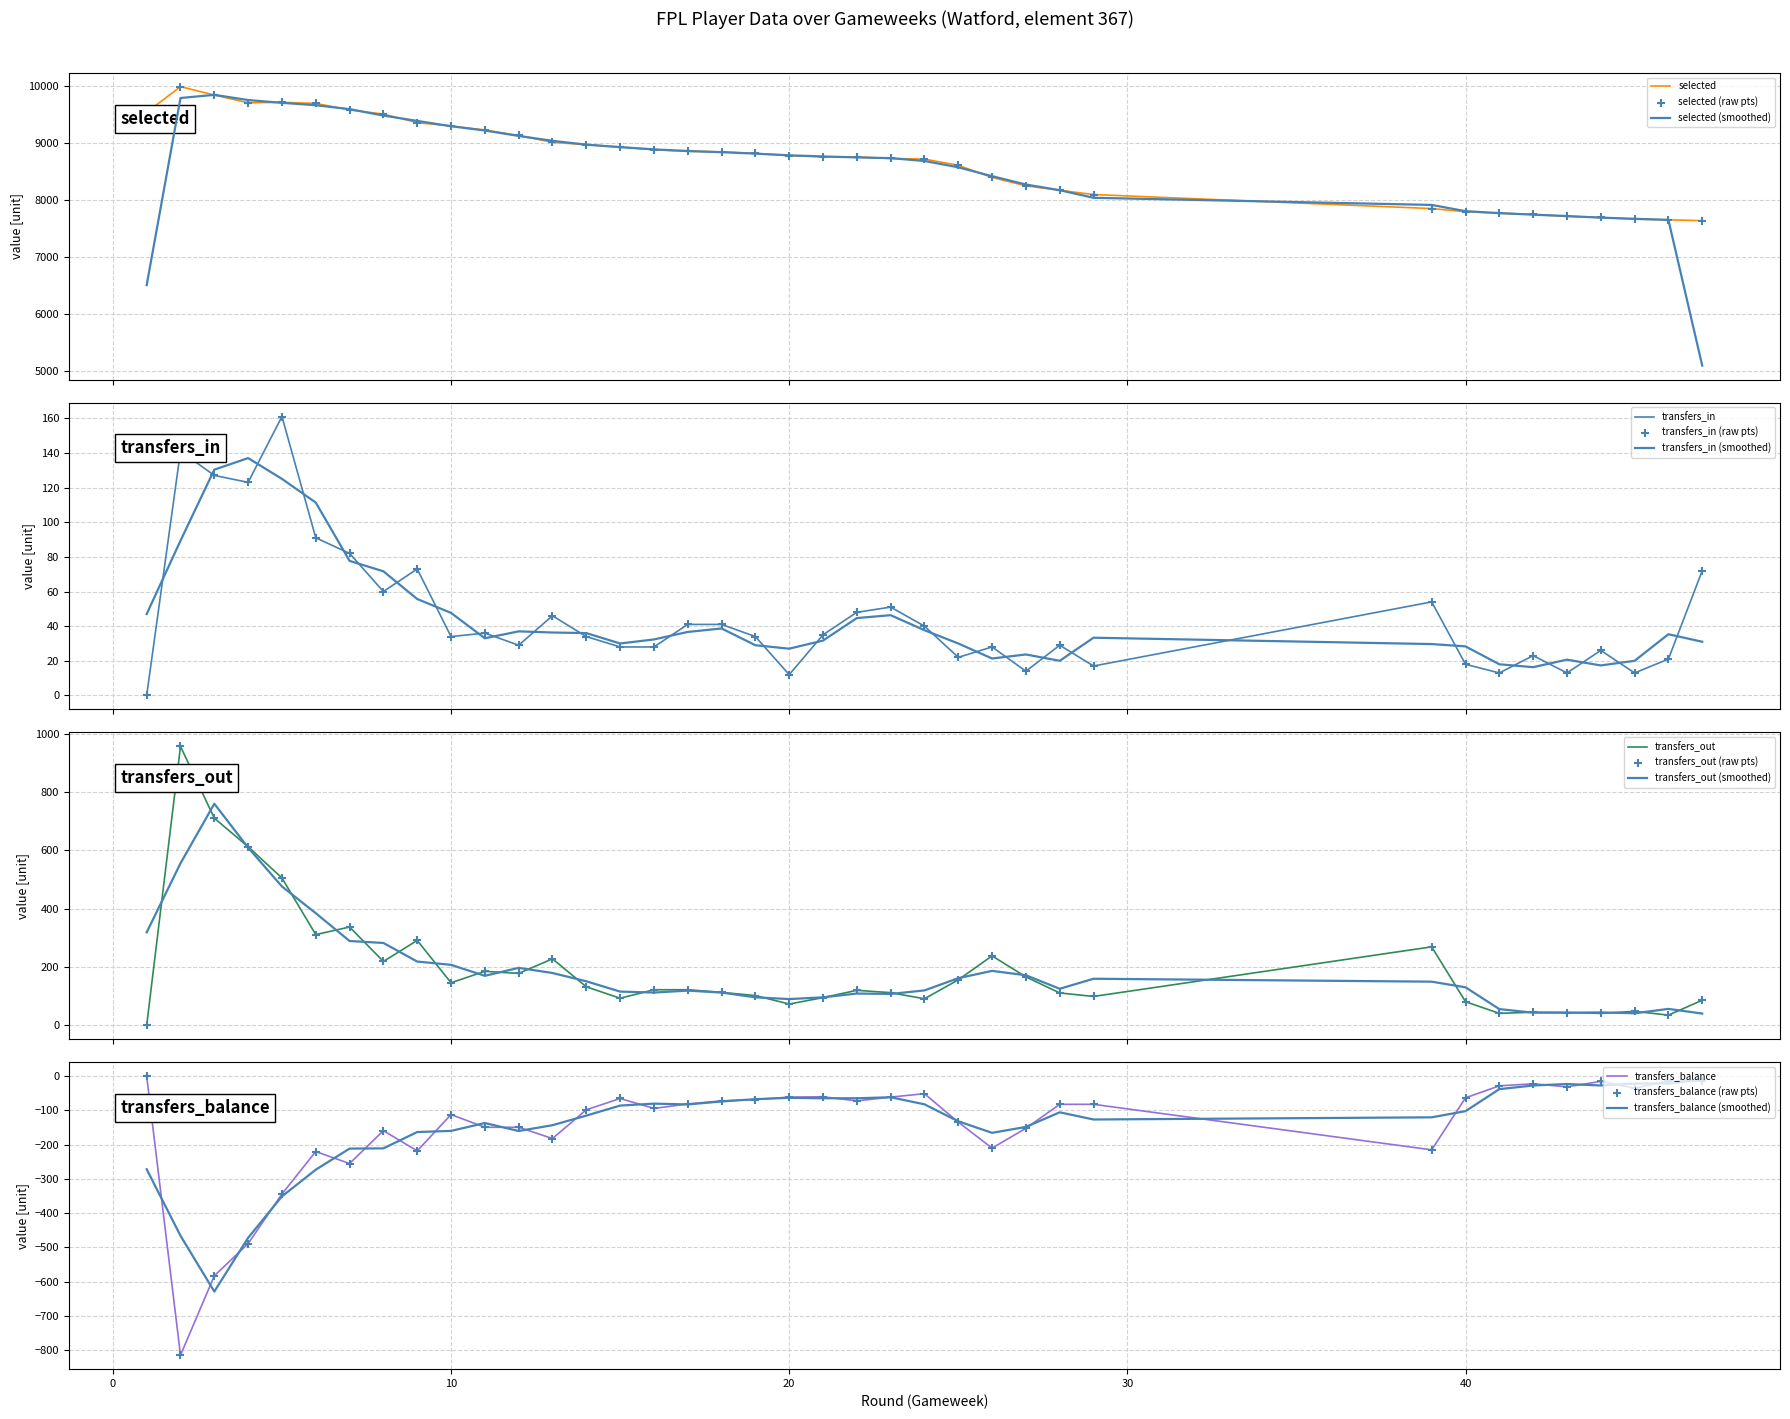

At which category is the sum across all series the highest?

2